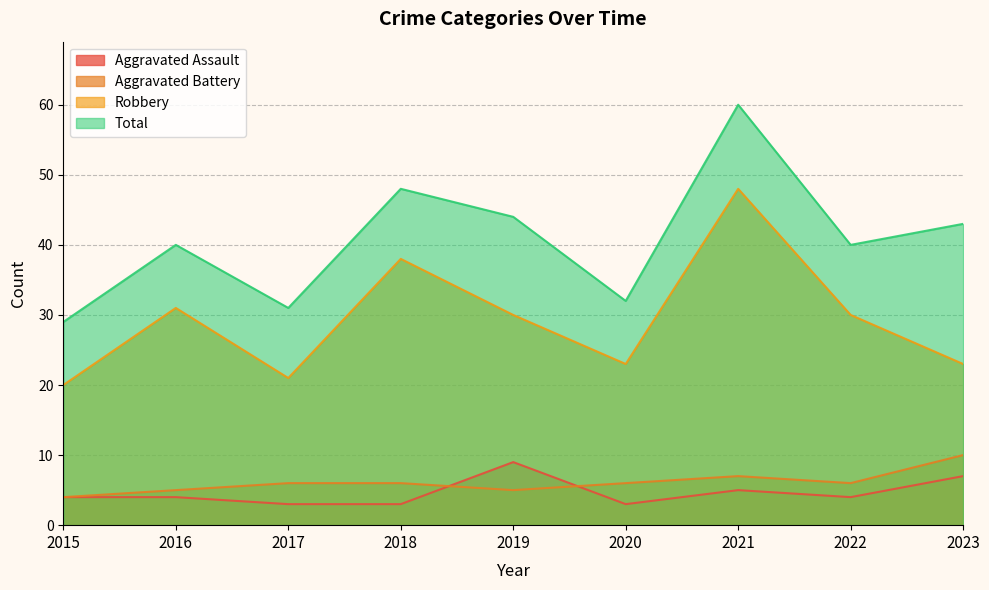

Is it true that Aggravated Battery equals 6 at 2022?

True